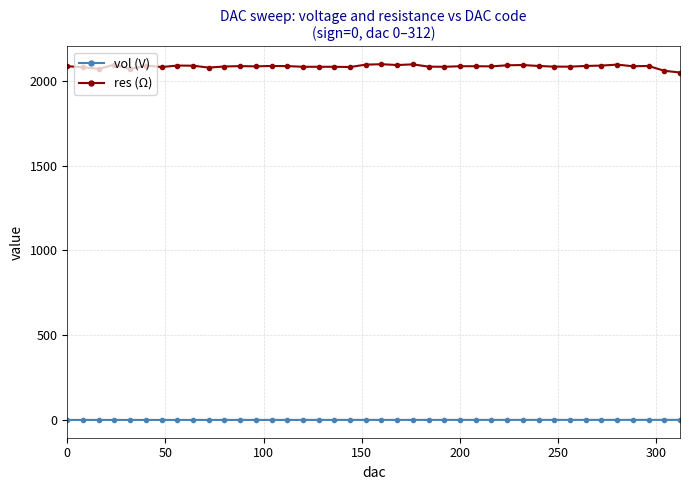

True or false: res (Ω) and vol (V) intersect in this chart.

False